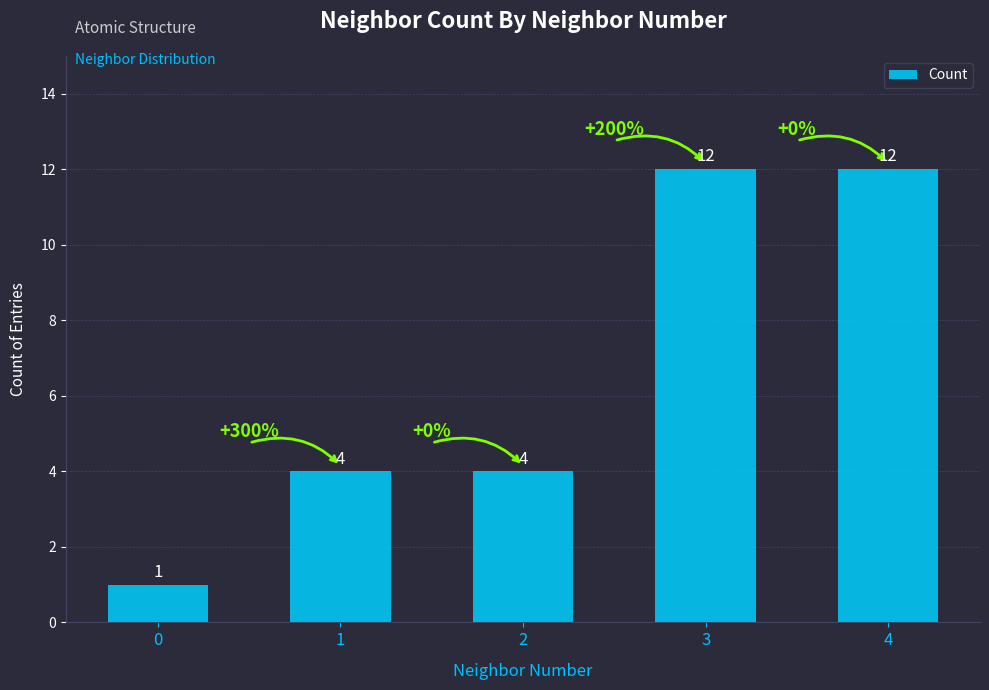

What is the change in value from 0 to 2?

+3